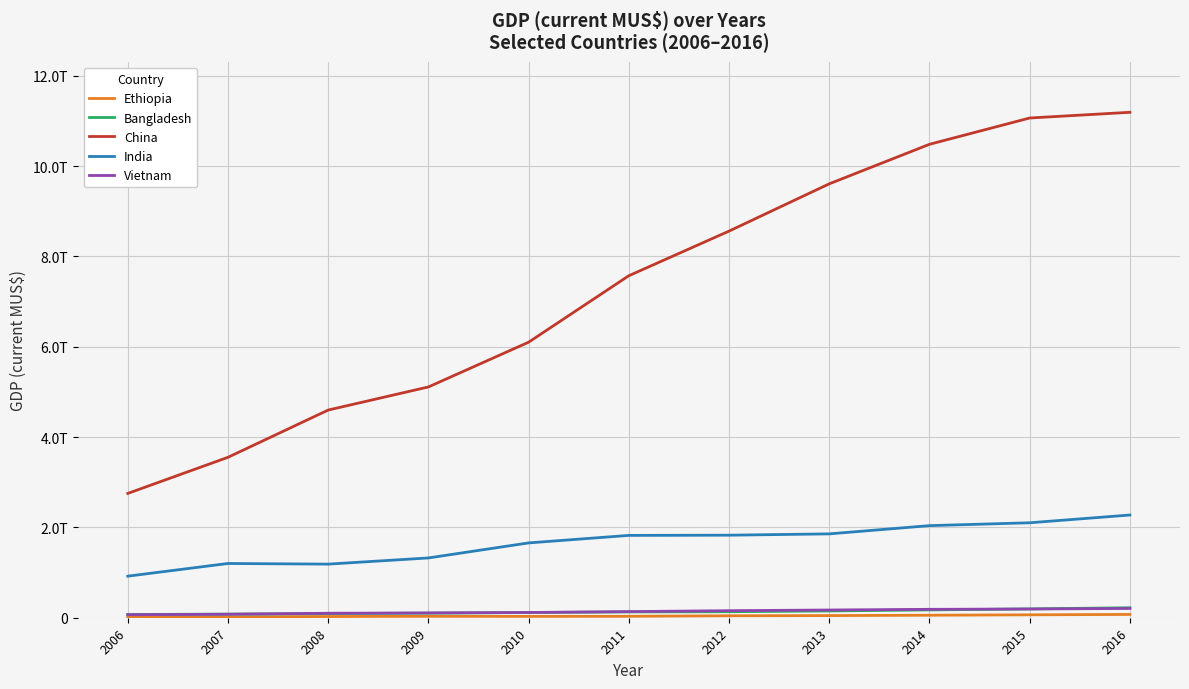

True or false: India and China cross at least once.

False